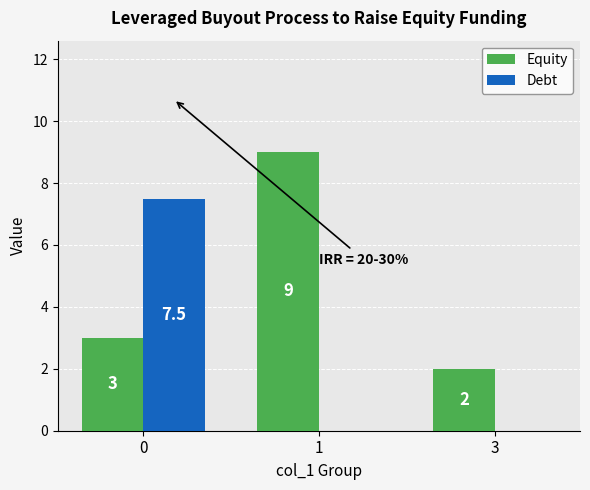

Reading left to right, transcribe all the data shown in this chart.

Equity: 3.0	9.0	2.0
Debt: 7.5	0.0	0.0